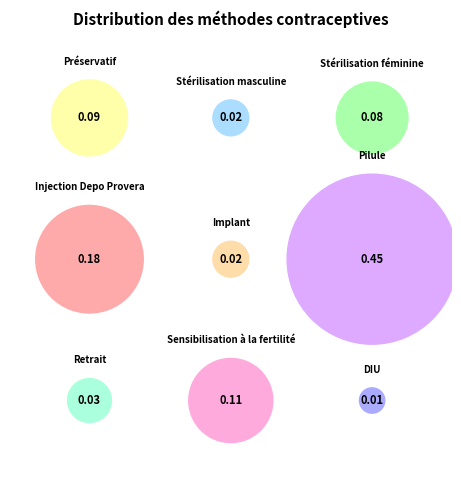

What percentage is the Préservatif slice, to the nearest percent?

9%